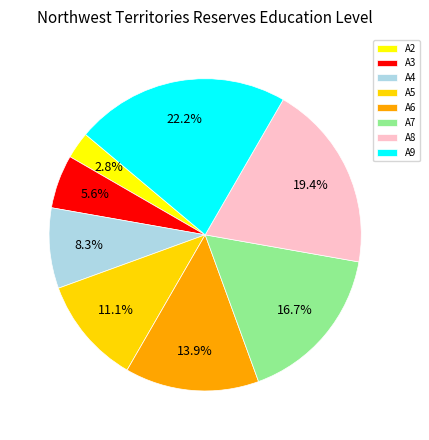

True or false: A7 accounts for 4% of the total.

False